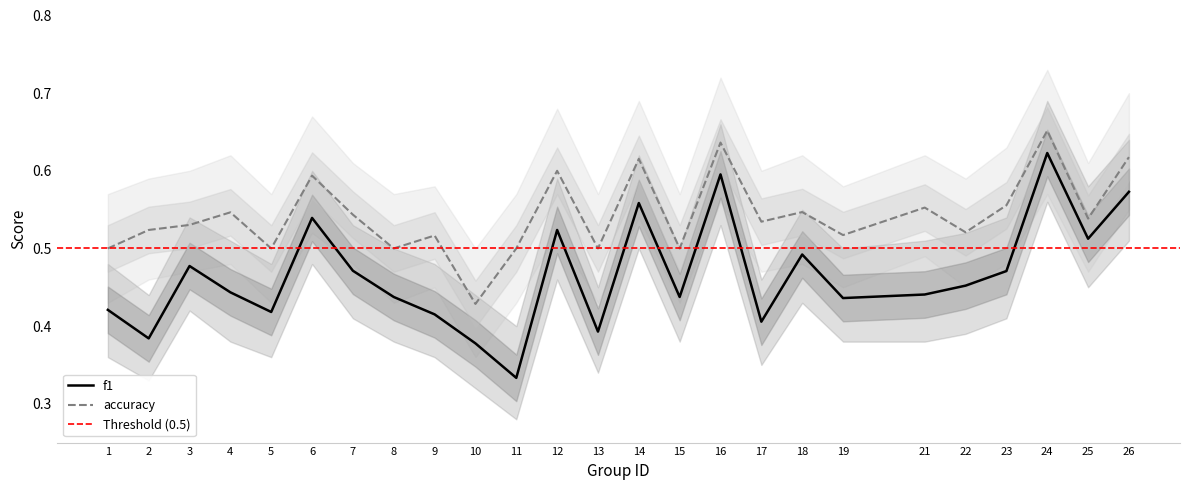

True or false: accuracy and f1 cross at least once.

False